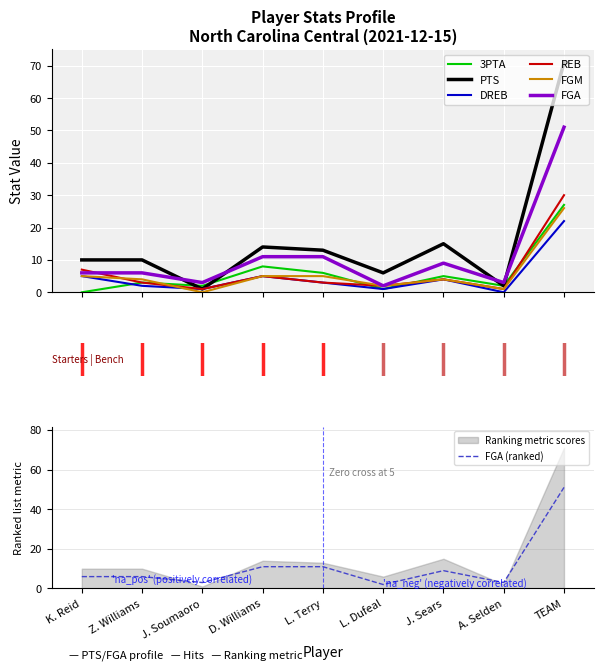

Which series ends up on top after the final intersection of PTS and FGA?

PTS